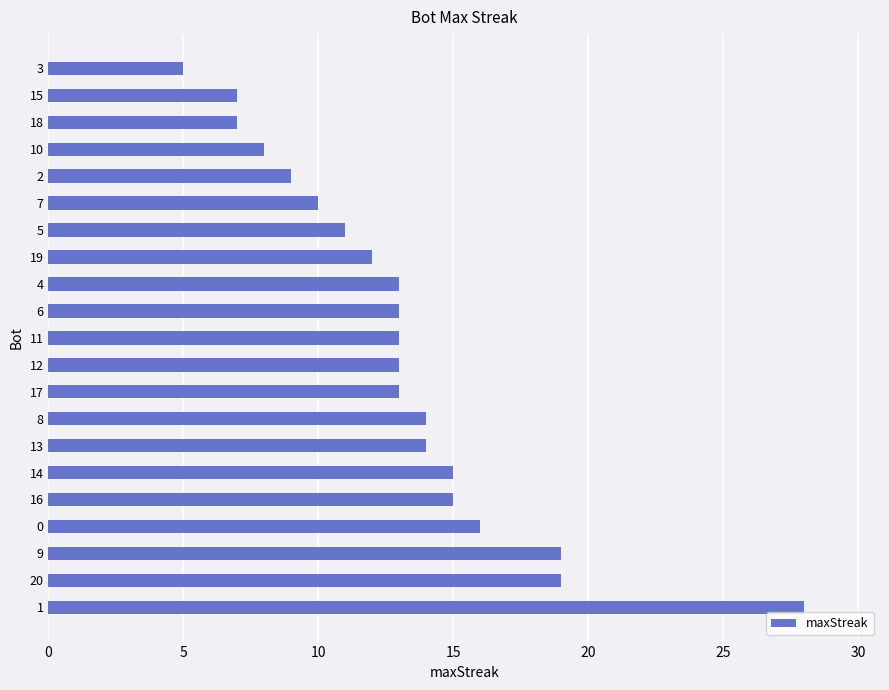

Does the chart contain stacked bars?

No